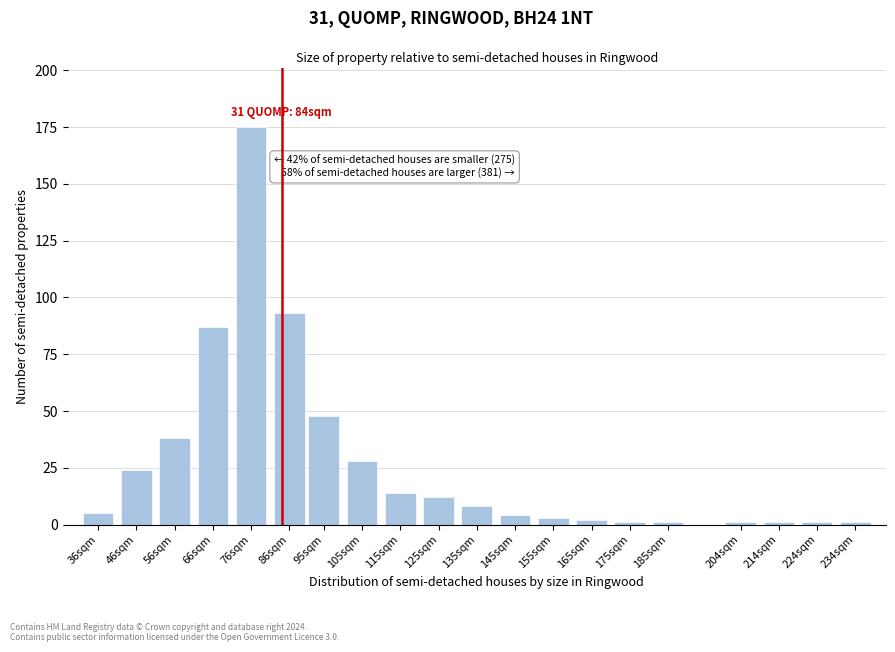

Reading right to left, list all the values displayed in this chart.

1	1	1	1	1	1	2	3	4	8	12	14	28	48	93	175	87	38	24	5